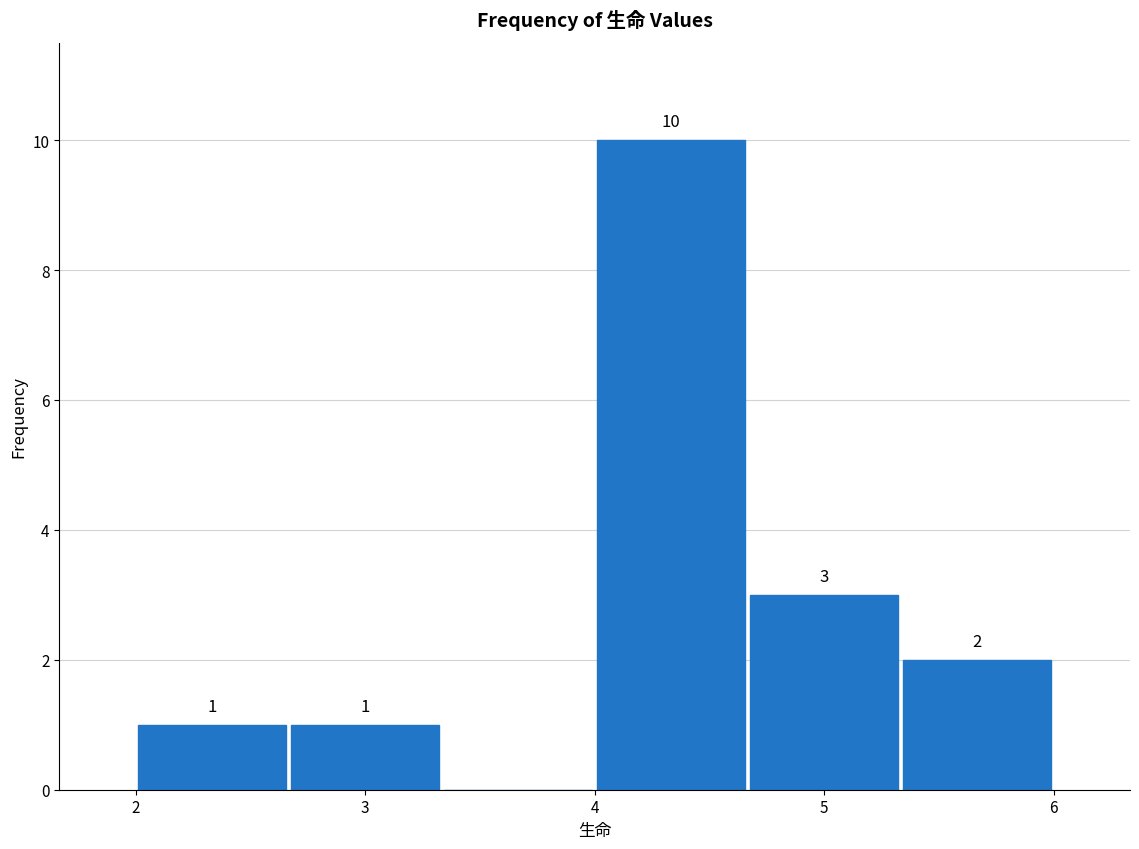

Over which range of the x-axis is the bar tallest?

4.0 to 4.7